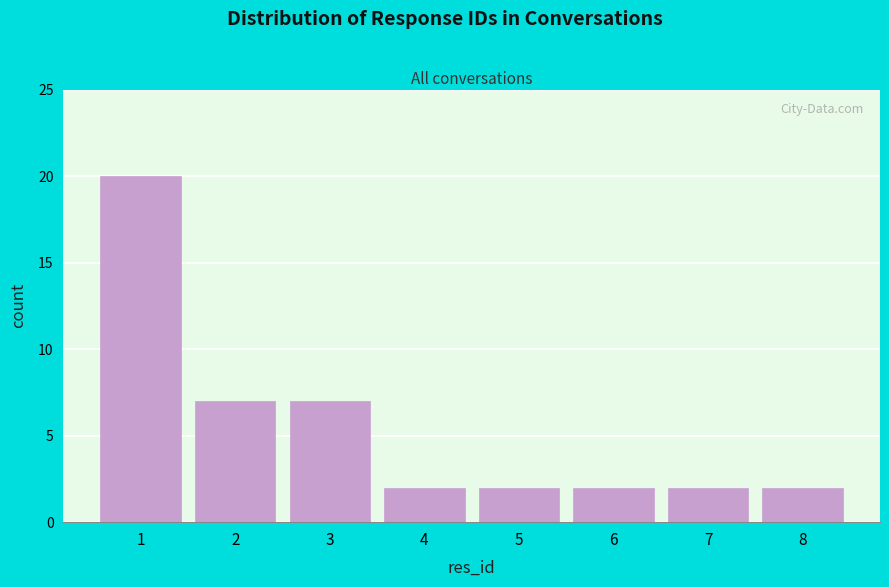

Reading left to right, extract all data points from this chart.

20	7	7	2	2	2	2	2